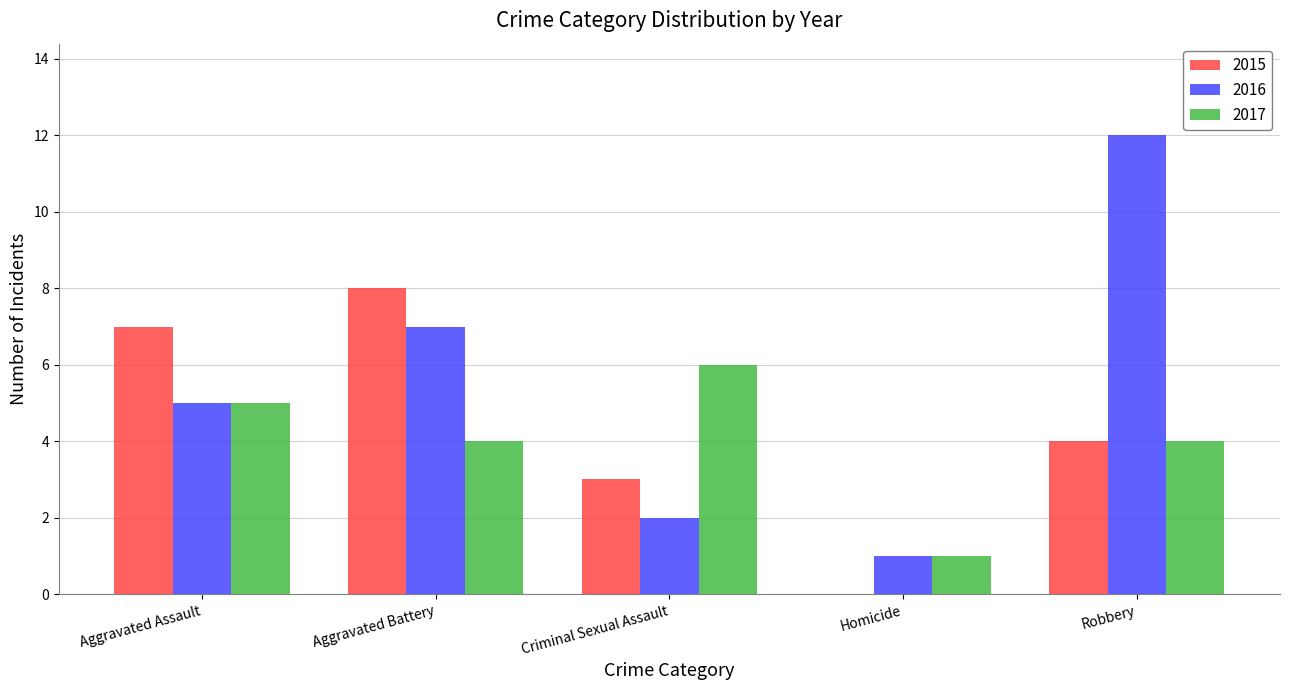

The 2015 series shows 8 at Aggravated Battery. True or false?

True